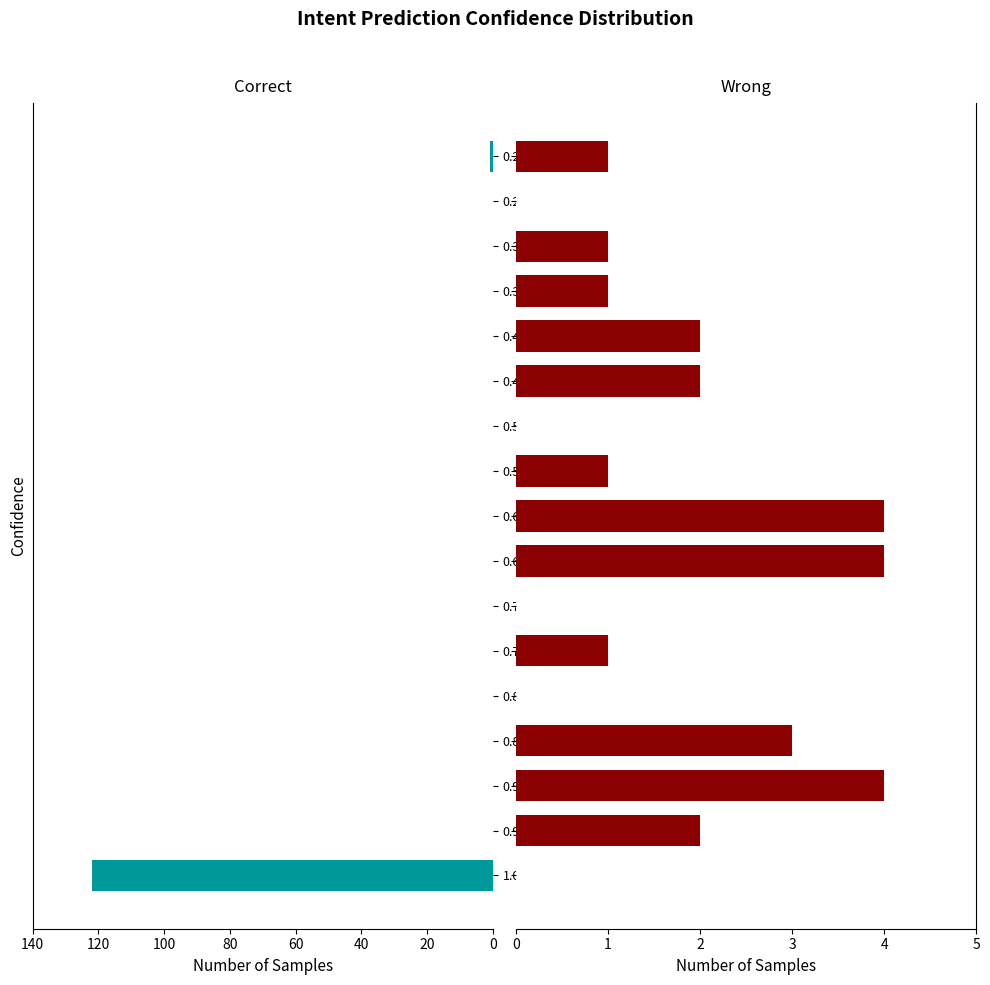

How many values in Wrong are above zero?

12